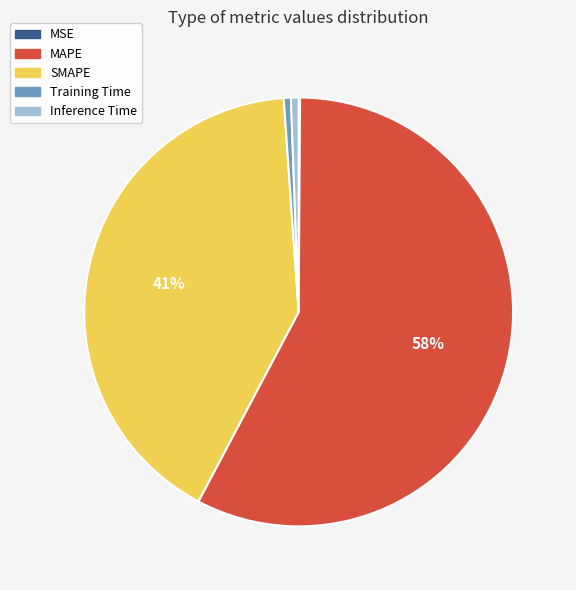

Which slice is the largest?

MAPE